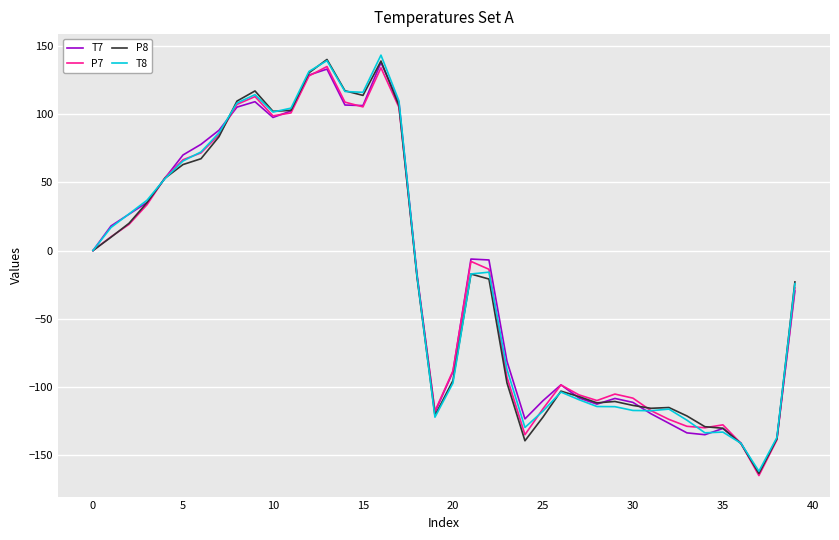

Does the chart have visible grid lines?

Yes